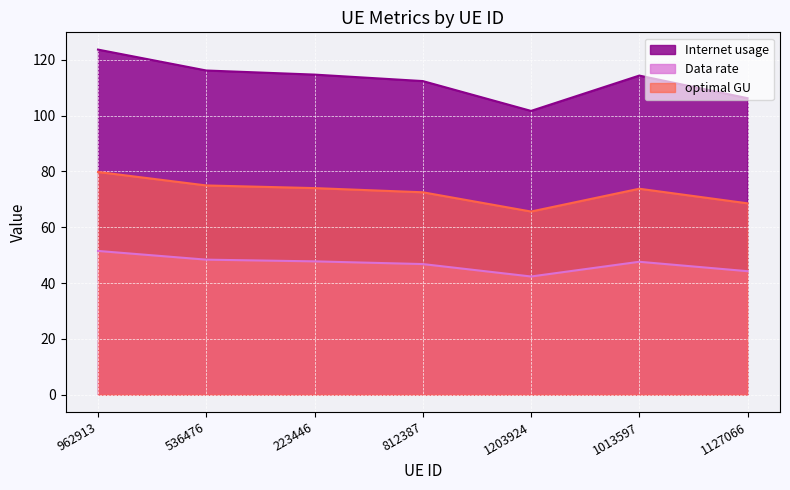

What is the smallest value displayed?

42.4